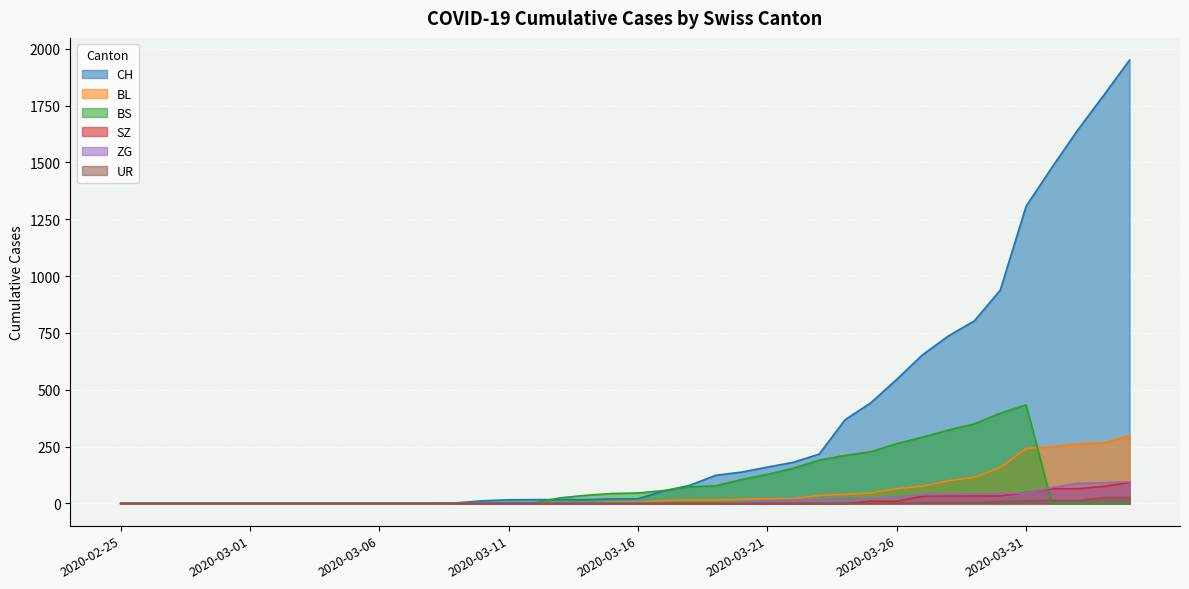

Reading left to right, what are all the values shown in this chart?

CH: 0	0	0	0	0	0	0	0	0	0	1	1	1	3	12	16	17	17	17	20	21	55	80	124	138	160	181	217	368	443	546	654	737	803	938	1307	1478	1643	1795	1950
BL: 0	0	0	0	0	0	0	0	0	0	0	0	0	1	2	2	2	2	2	5	5	13	16	16	18	21	21	35	40	46	65	76	100	115	158	242	249	262	266	298
BS: 0	0	0	0	0	0	0	0	0	0	0	0	0	0	0	4	4	25	36	44	46	57	73	78	105	128	155	191	211	228	263	292	323	350	397	434	0	0	0	0
SZ: 0	0	0	0	0	0	0	0	0	0	0	0	0	0	0	0	0	0	0	0	0	0	0	0	0	0	0	0	0	10	10	32	33	33	33	48	65	65	75	92
ZG: 0	0	0	0	0	0	0	0	0	0	0	0	0	0	0	0	0	0	0	0	0	0	0	0	5	12	15	18	21	21	29	39	40	41	44	46	70	88	91	95
UR: 0	0	0	0	0	0	0	0	0	0	0	0	0	0	0	0	0	0	0	0	0	0	0	0	0	0	0	1	1	1	2	3	3	3	9	11	13	13	26	26